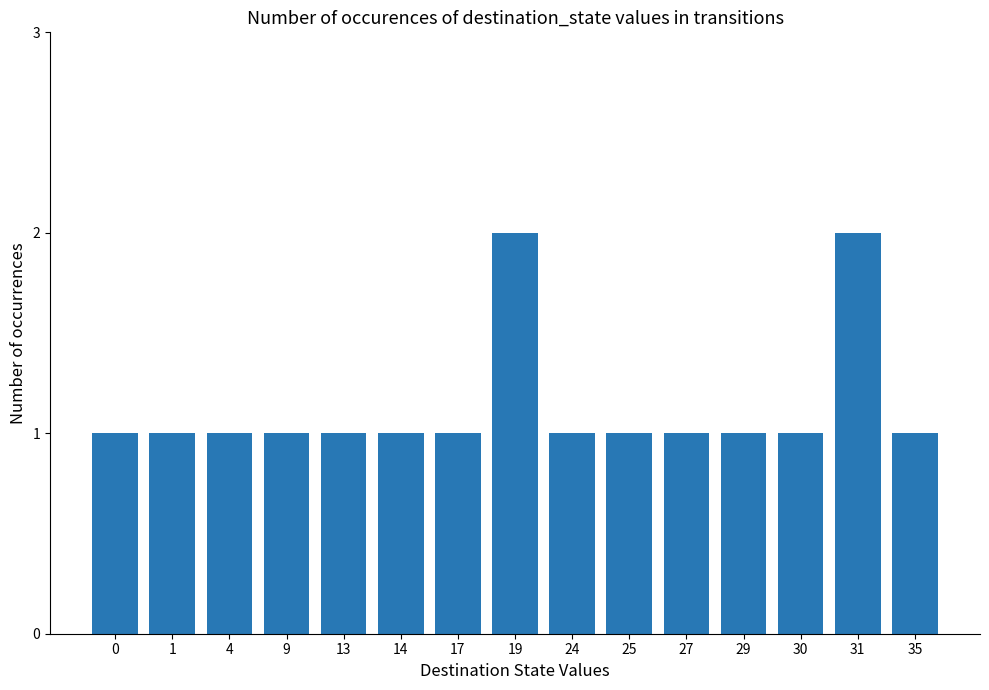

What is the change in value from 13 to 31?

+1